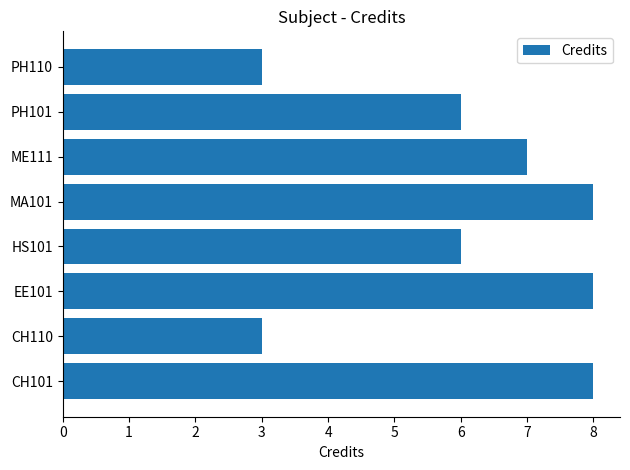

What is the minimum value shown in the chart?

3